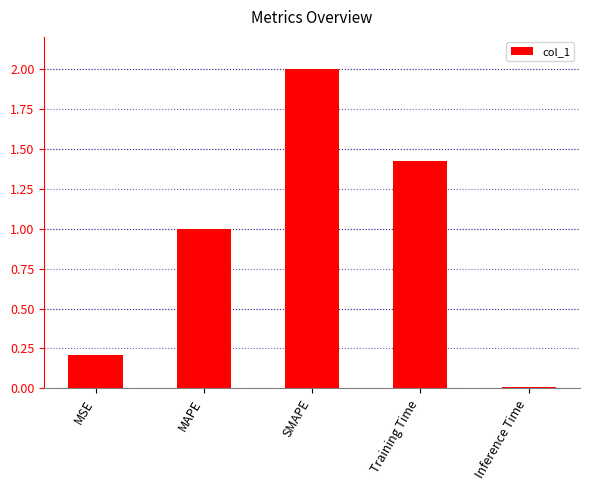

Are the bars horizontal?

No